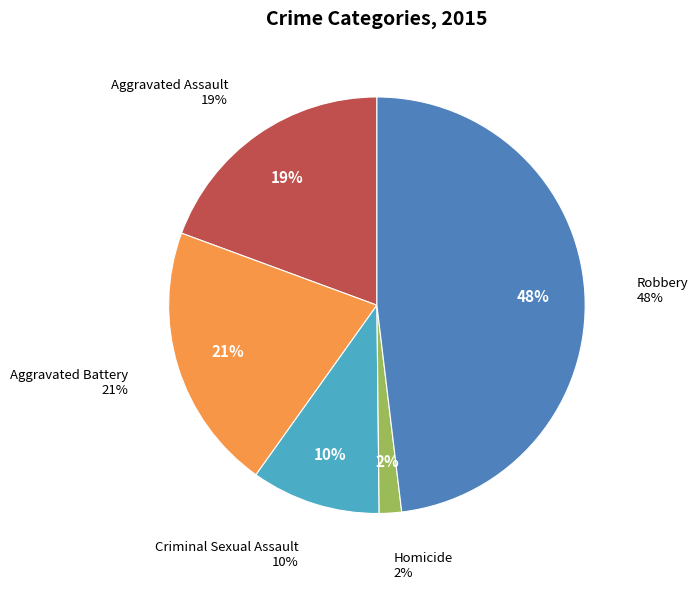

Combined, what portion of the pie is Aggravated Battery and Robbery?

68.9%